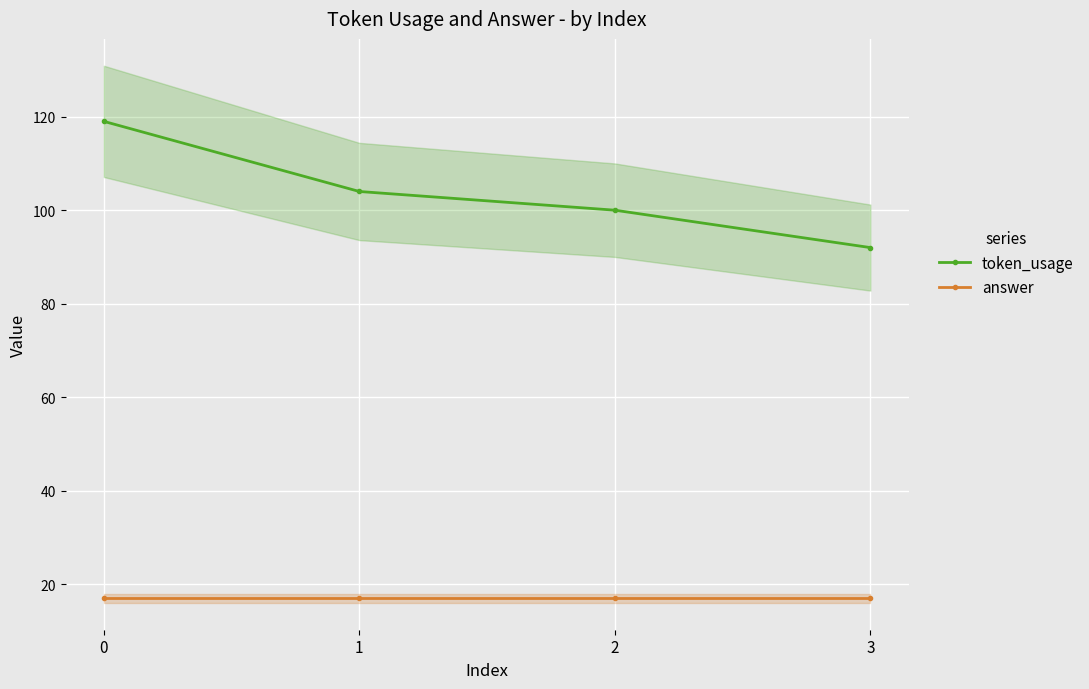

What is the value of the answer point at the 4th from the left?

17